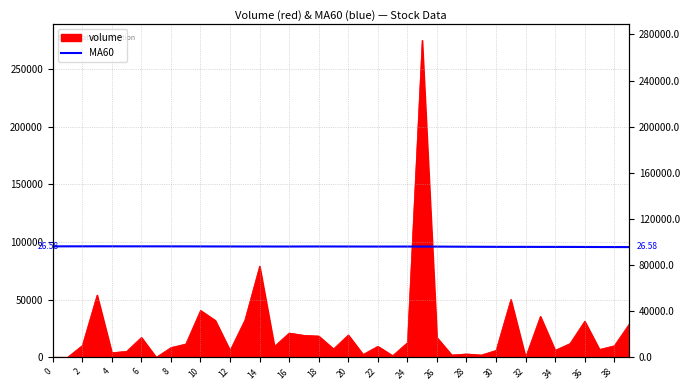

Reading left to right, transcribe all the data shown in this chart.

96178.7	96207.6	96204.0	96225.7	96214.8	96204.0	96189.6	96196.8	96171.5	96160.7	96131.8	96099.3	96095.7	96059.6	96070.4	96045.1	96045.1	96070.4	96077.6	96070.4	96052.3	96027.1	96009.0	96009.0	96016.2	96005.4	95969.3	95926.0	95864.6	95806.8	95770.7	95738.2	95745.4	95709.3	95716.5	95691.2	95655.1	95608.2	95575.7	95546.8